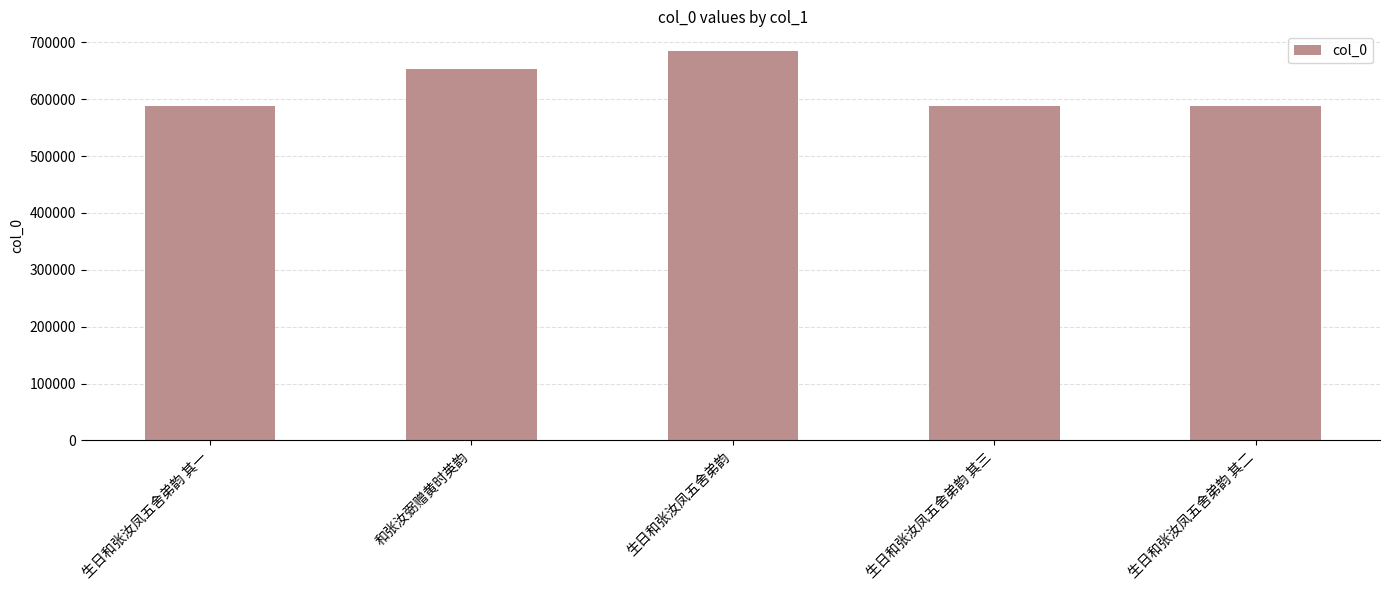

What is the difference between the second highest and second lowest values?

64978